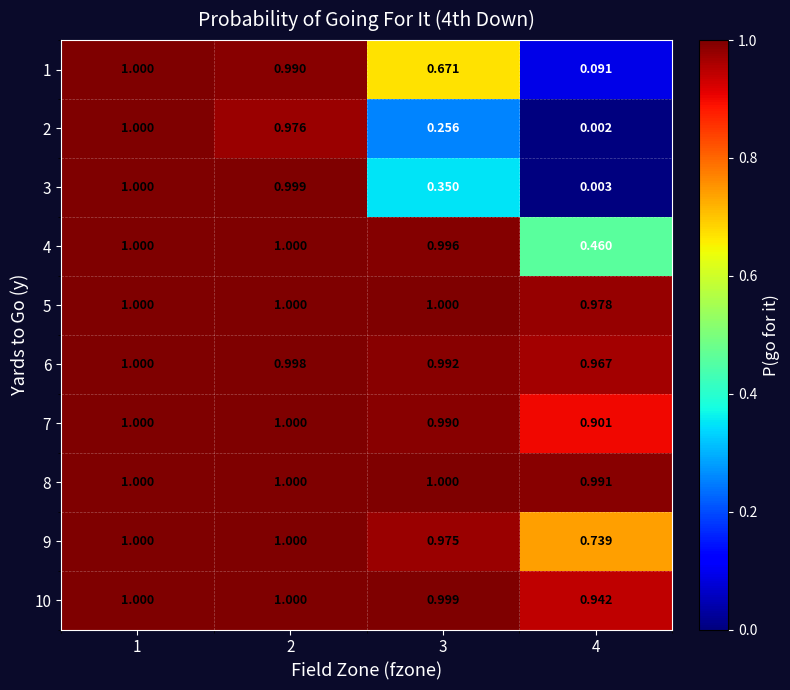

Is the value of 3 at 3 greater than the value of 6 at 4?

No